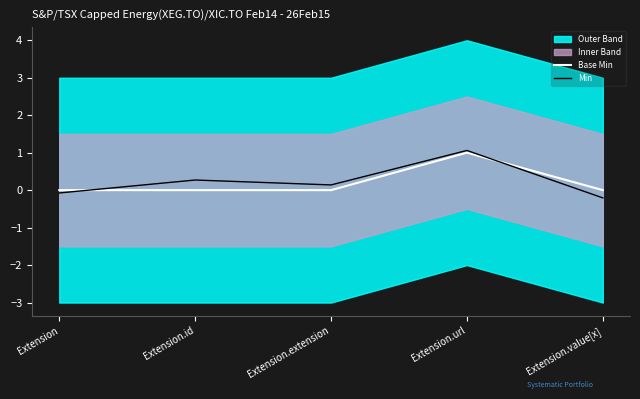

The Min series shows -0.1 at Extension. True or false?

False